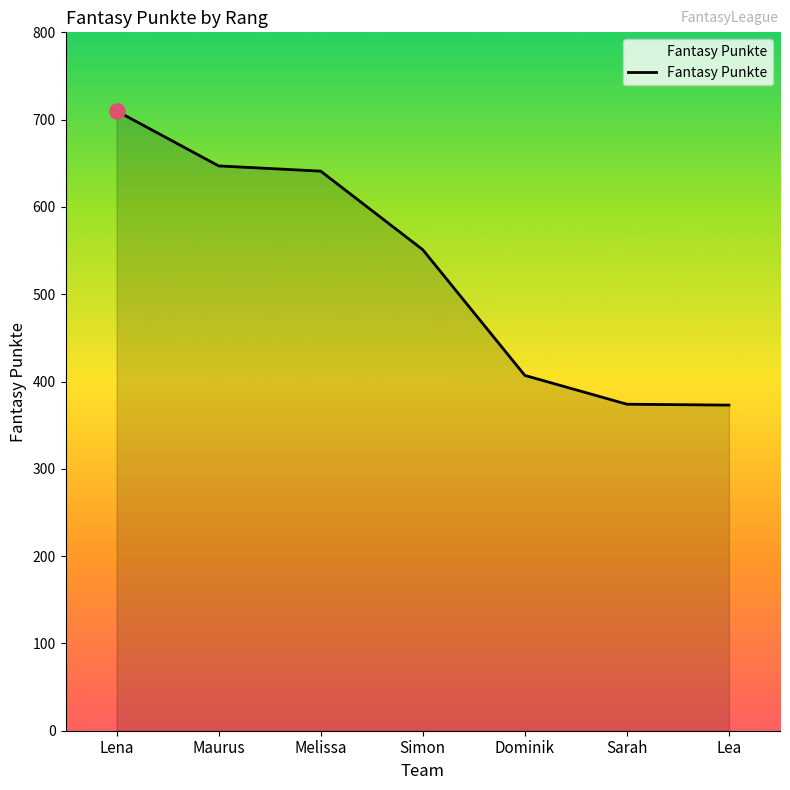

What is the change in value from Lena to Melissa?

-69